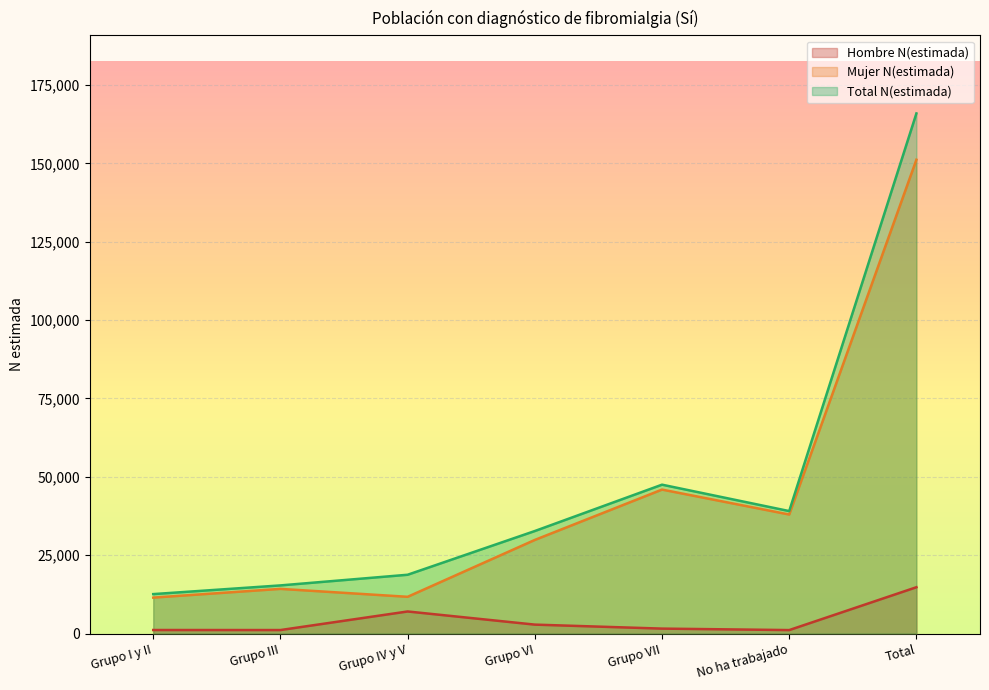

At which label does Mujer N(estimada) reach its peak?

Total